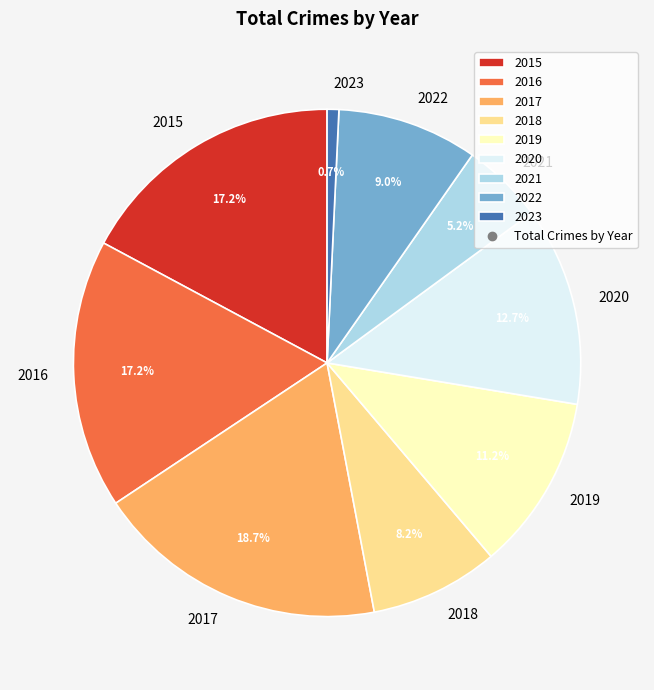

Between 2020 and 2022, which is larger?

2020